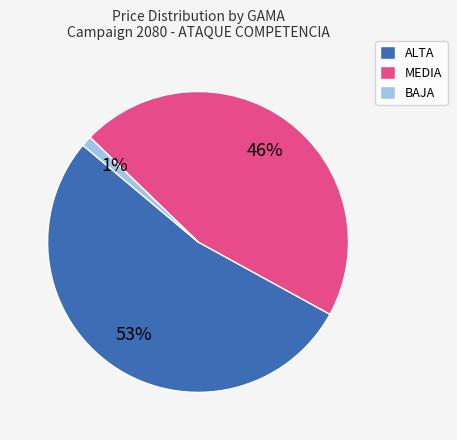

Is it true that BAJA is 11% of the pie?

False